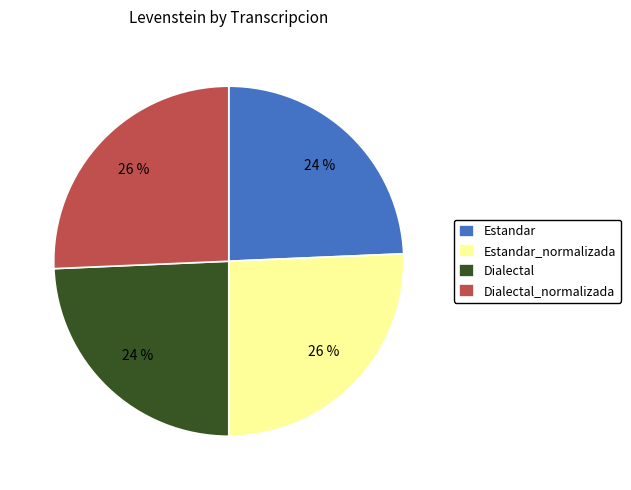

The Dialectal slice represents 12% of the pie. True or false?

False